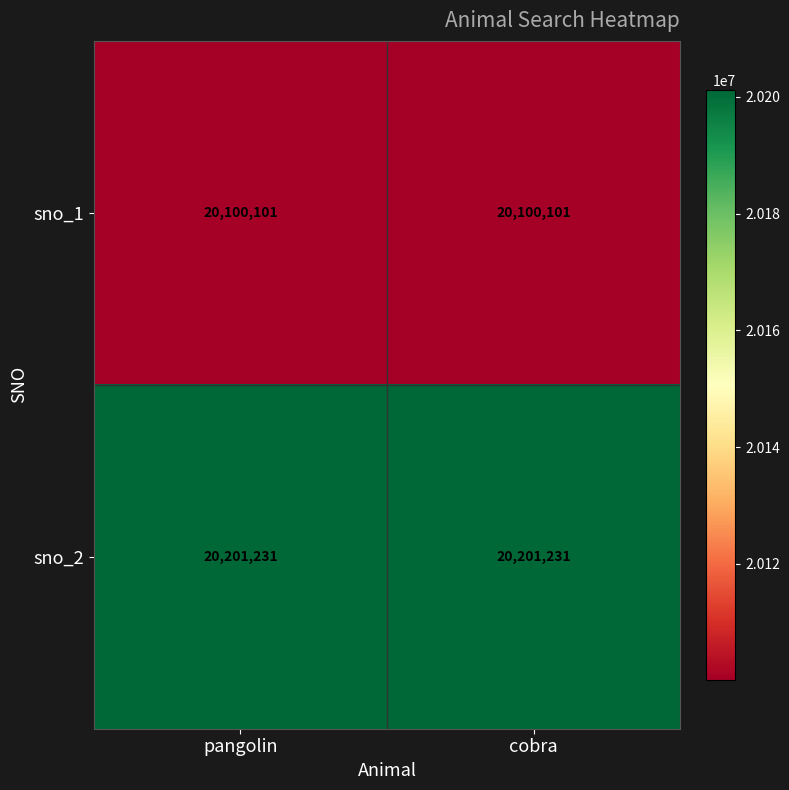

What is the sum of the sno_1 values at cobra and pangolin?

40200202